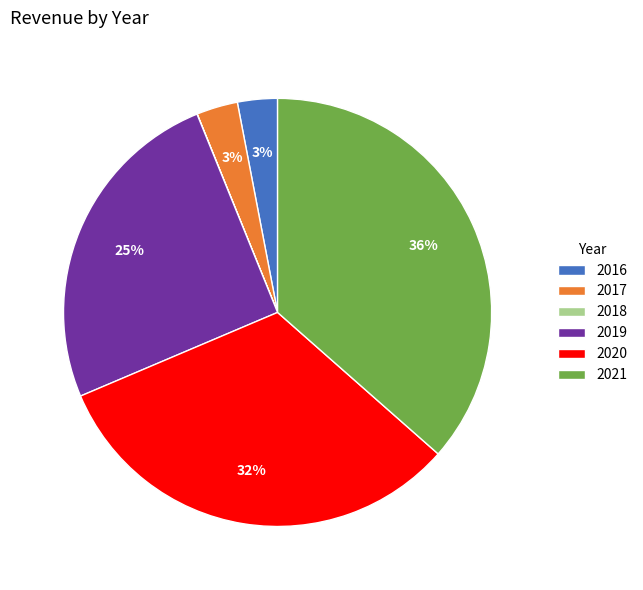

Which has a higher value, 2020 or 2019?

2020